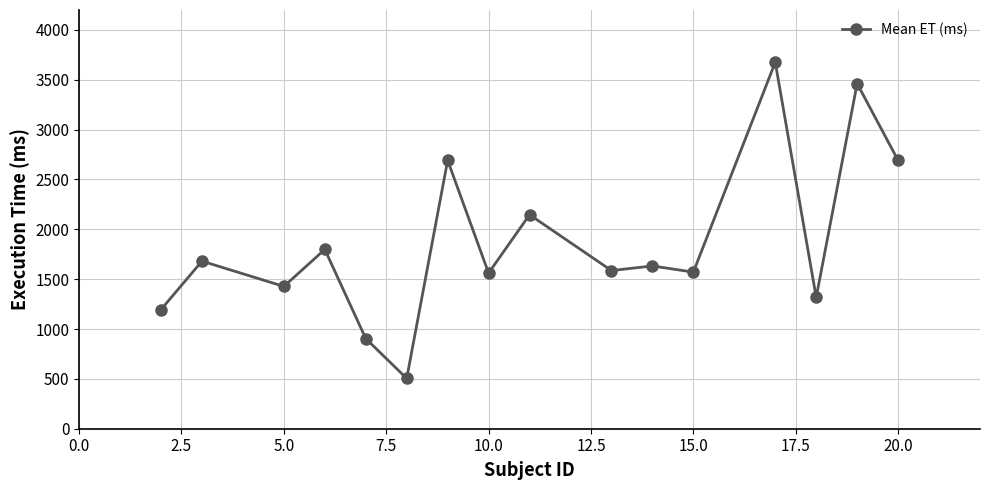

True or false: the data has more than 1 interior local peaks.

True